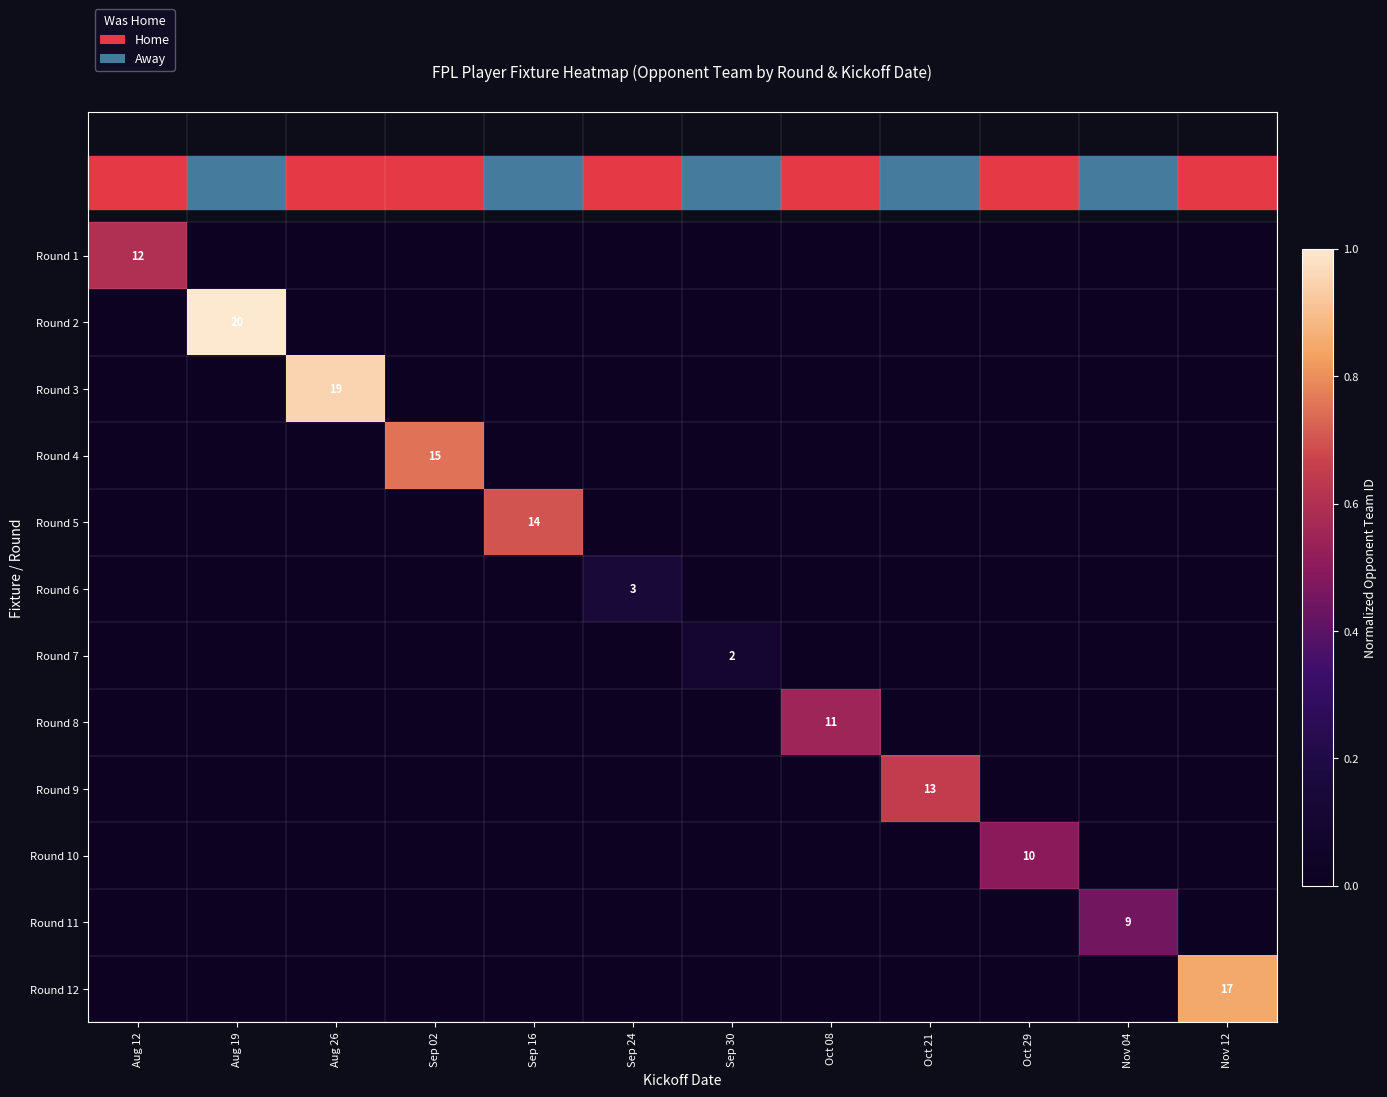

The value of Round 10 at Oct 21 is 0.0. True or false?

True